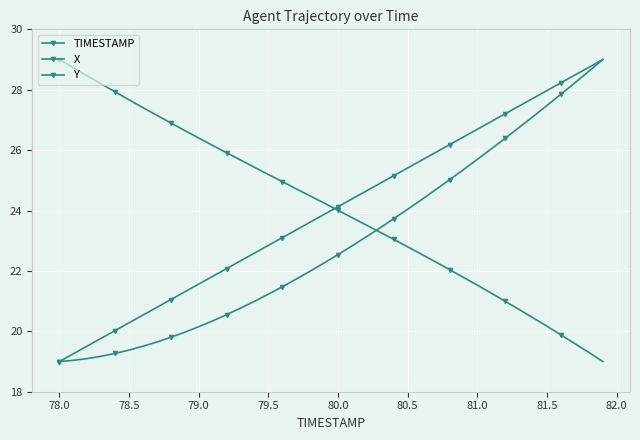

Is this an area chart (filled region under the line)?

No